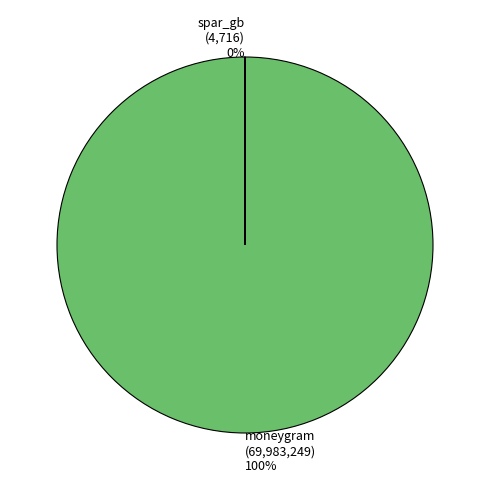

Rank the categories by value from highest to lowest.

moneygram, spar_gb